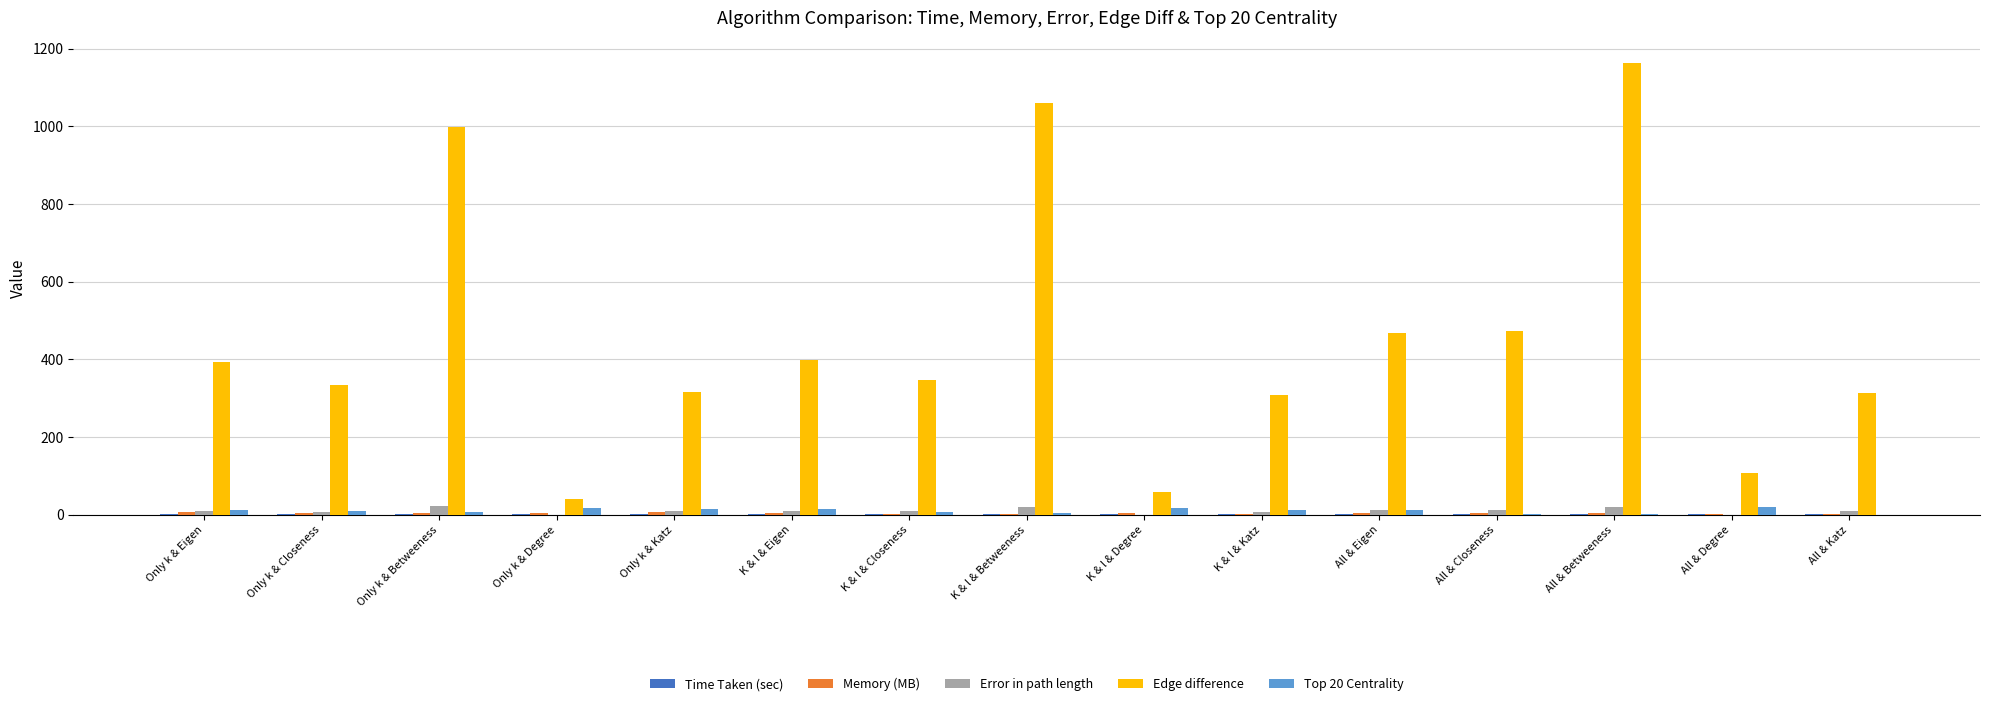

What is the greatest value displayed?

1163.0